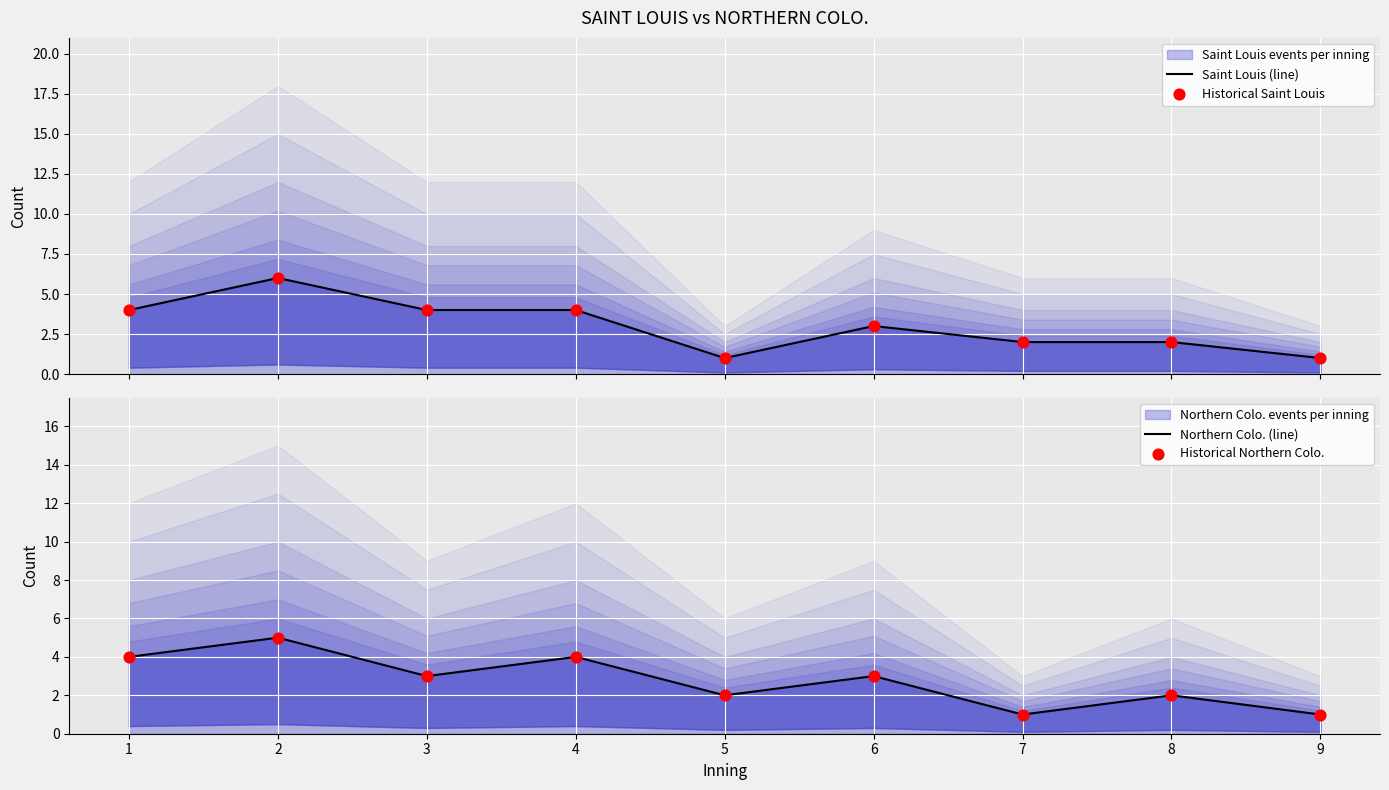

At which category is the sum across all series the highest?

2